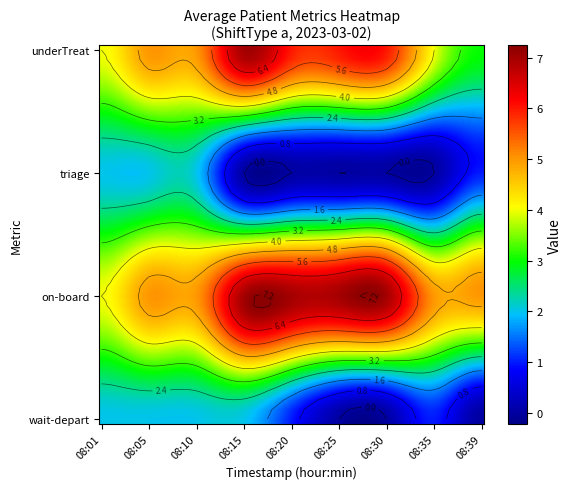

Which series has the widest spread of values?

0_underTreat